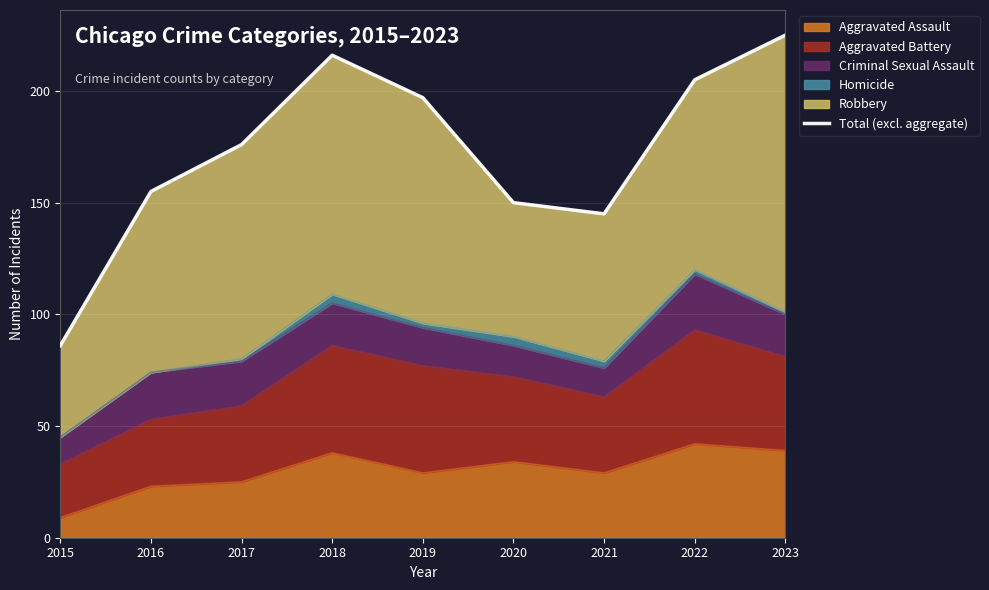

Is it true that the value at 2023 is 147?

False